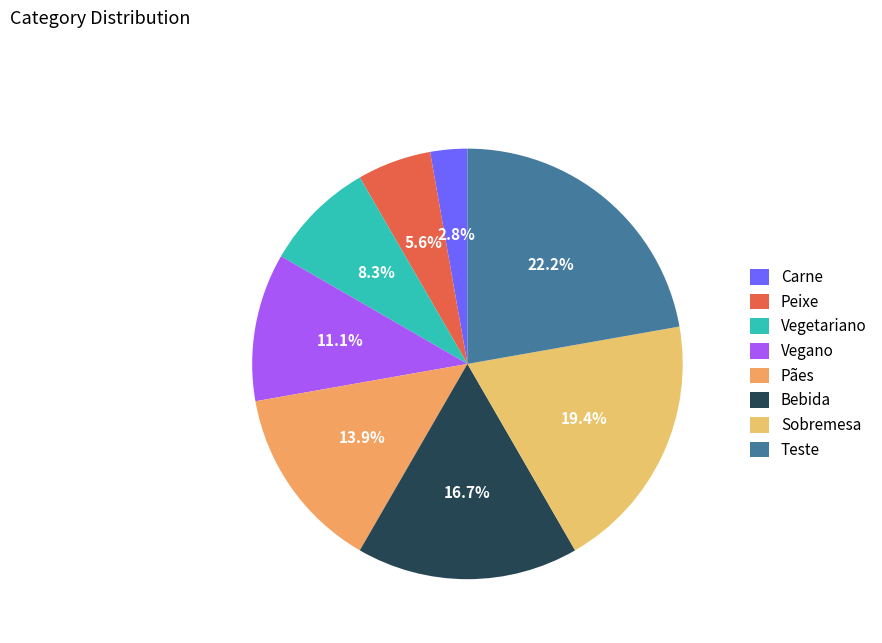

To the nearest percent, what is the average slice percentage?

12%